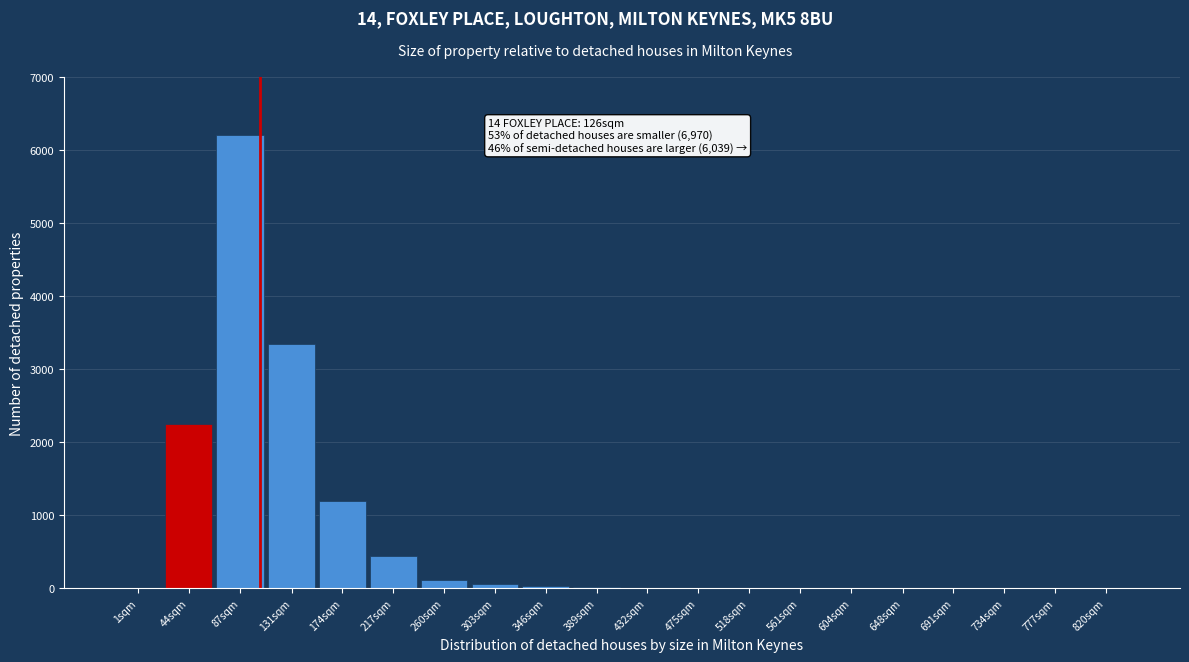

Where is the data nearest to the value 3100?

131sqm